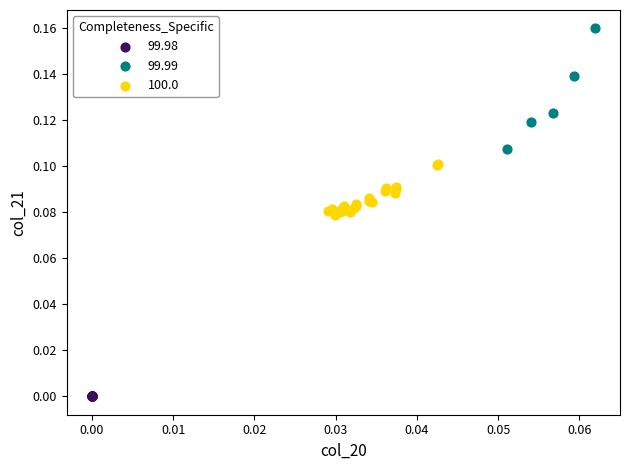

Which series contains the lowest Y value?

99.98